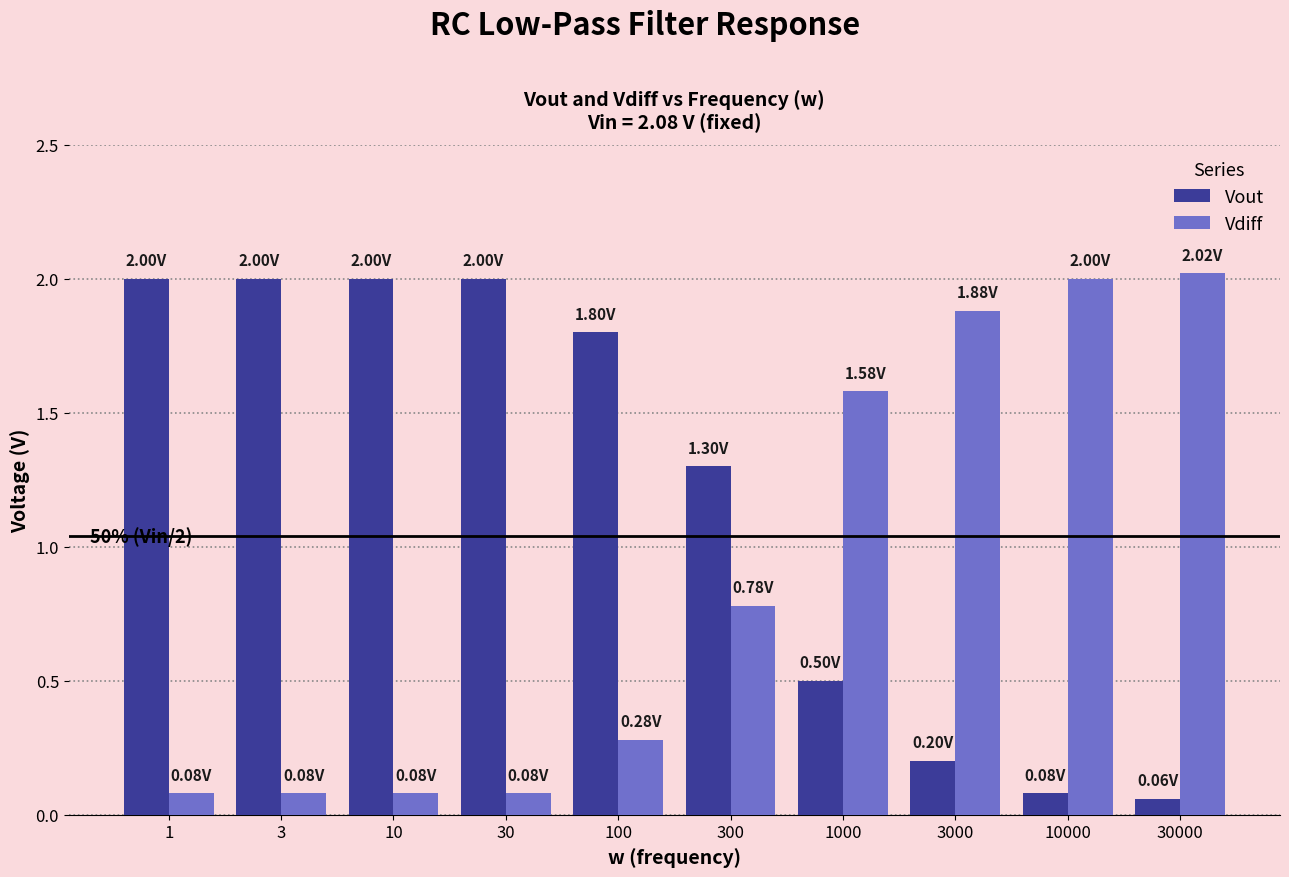

What is the total value across all series at 10?

2.1